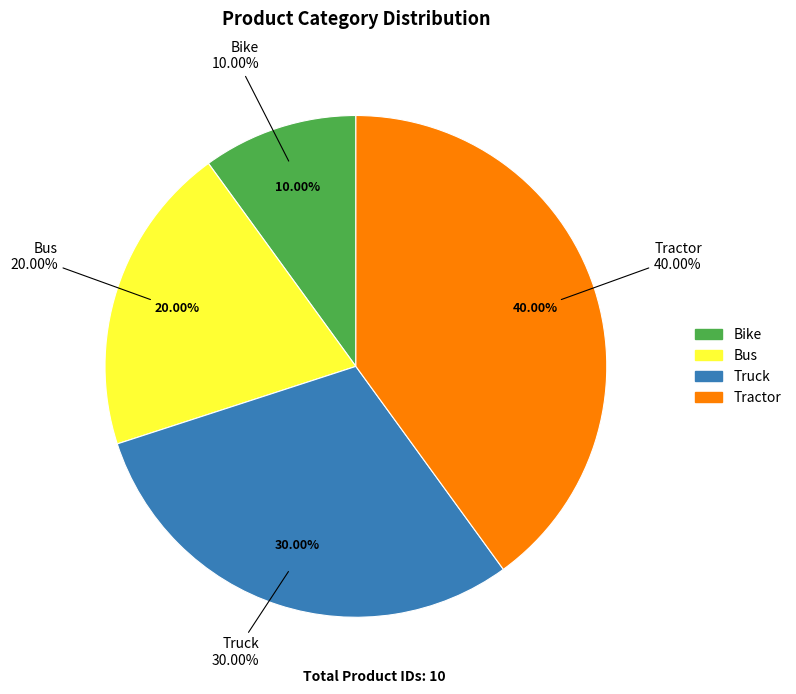

Combined, do Tractor and Bus account for over 50%?

Yes